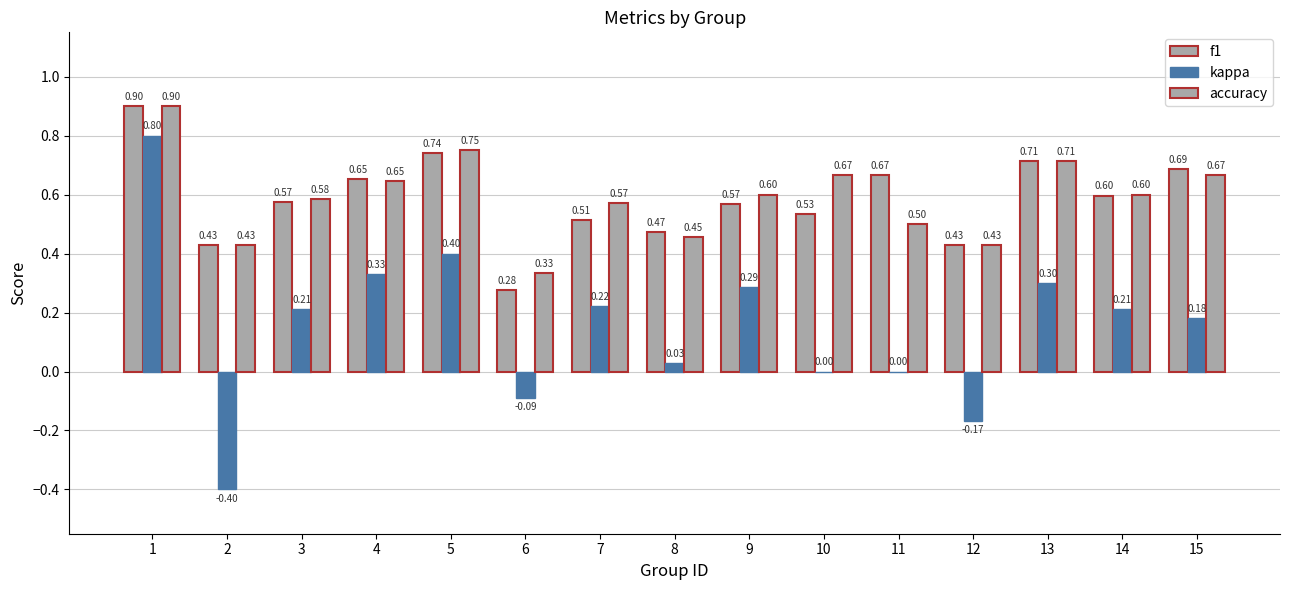

What is the value of the accuracy bar at the 6th from the left?

0.3